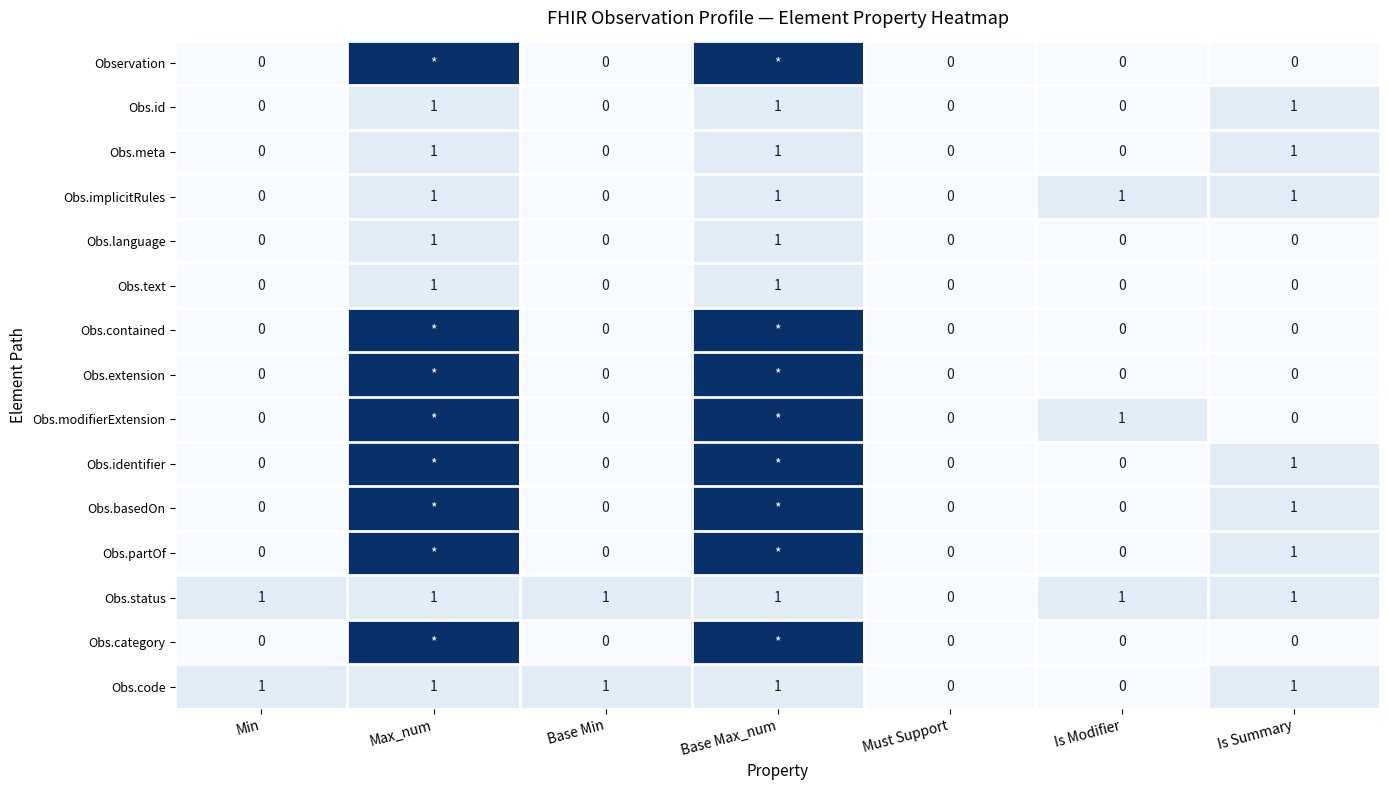

What is the approximate value of Obs.id at Max_num?

1